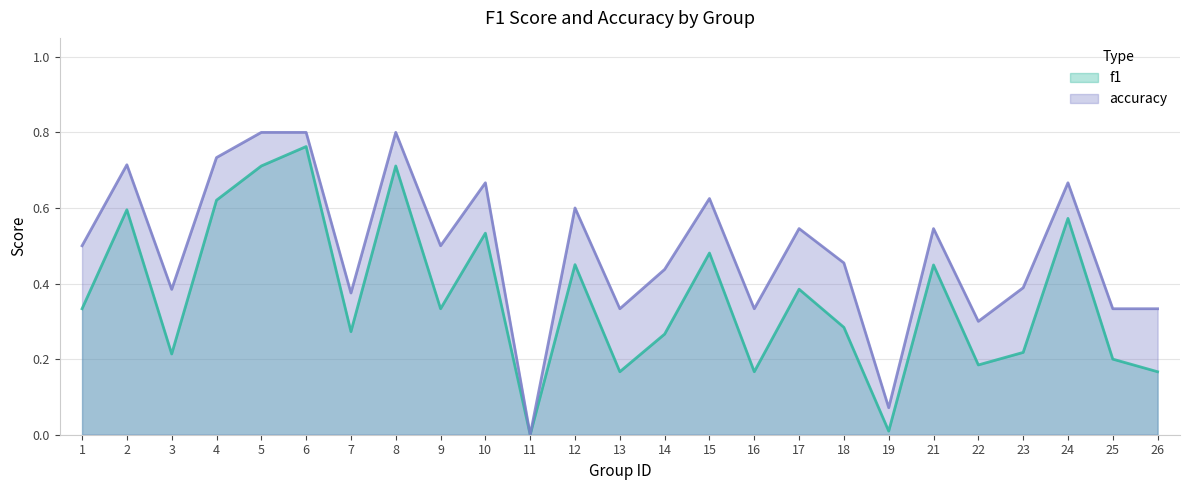

What is the sum of all accuracy values?

12.2